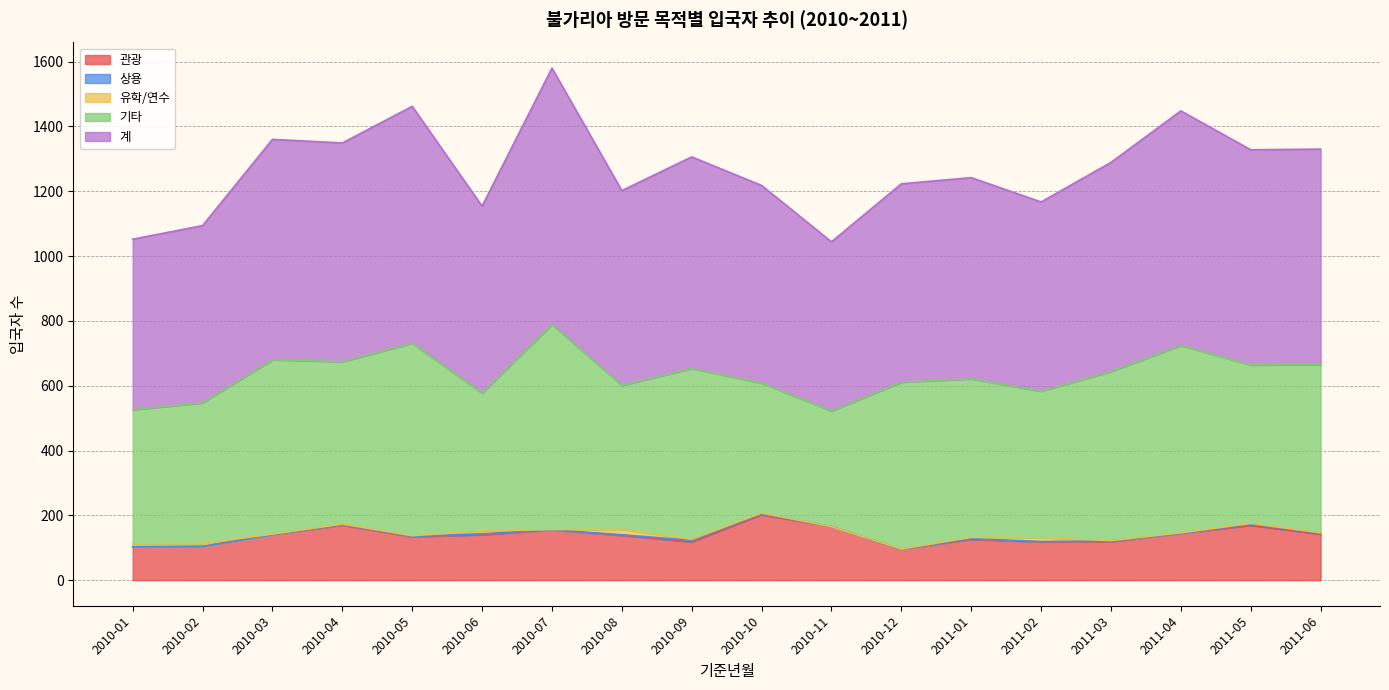

What are all the series names shown in the legend?

관광, 상용, 유학/연수, 기타, 계